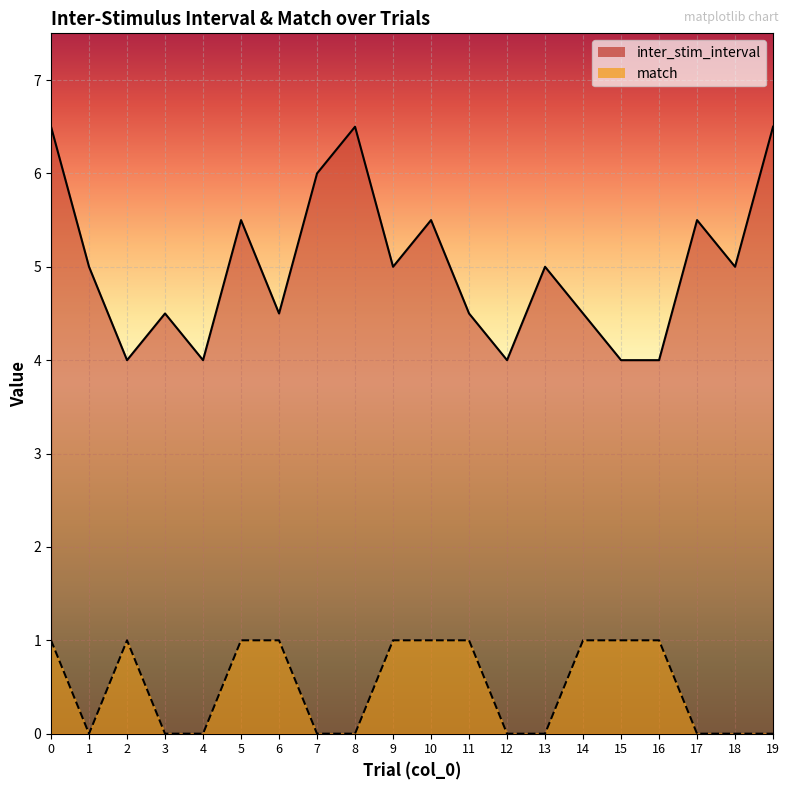

What is the maximum value shown in the chart?

6.5